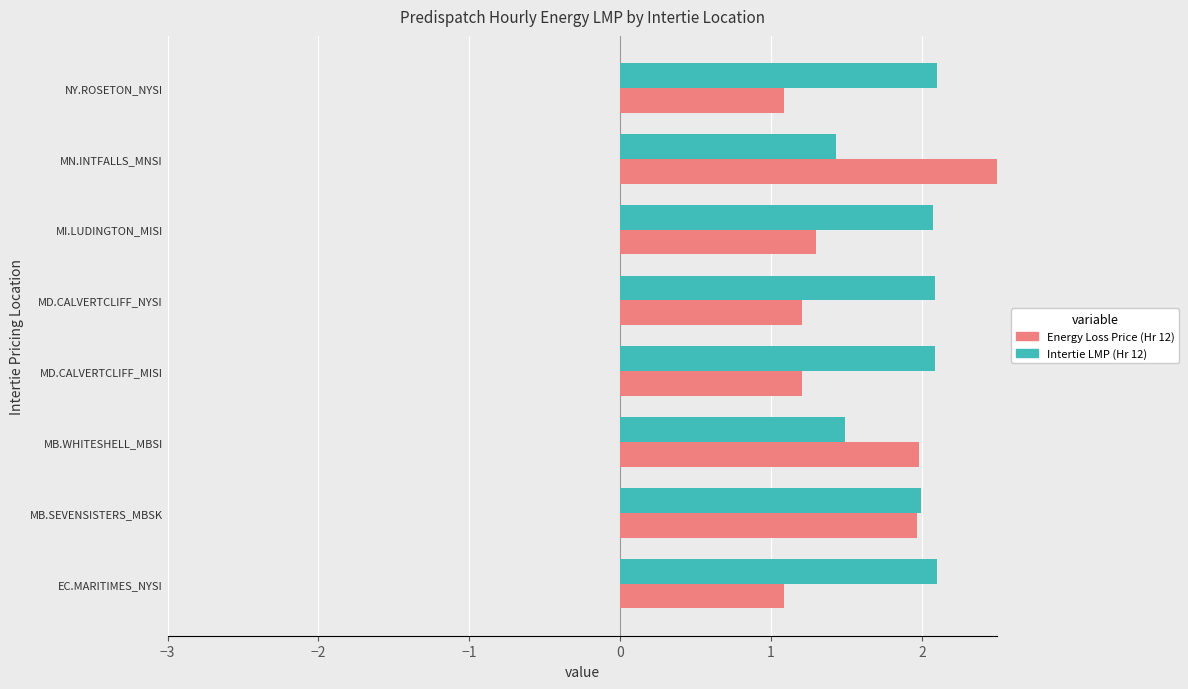

The value of Energy Loss Price (Hr 12) at MN.INTFALLS_MNSI is 2.5. True or false?

True